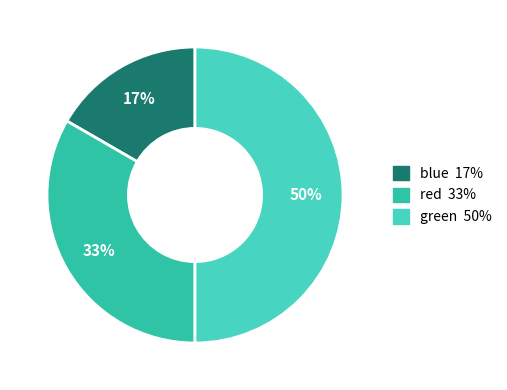

Which category has the biggest portion of the pie?

green